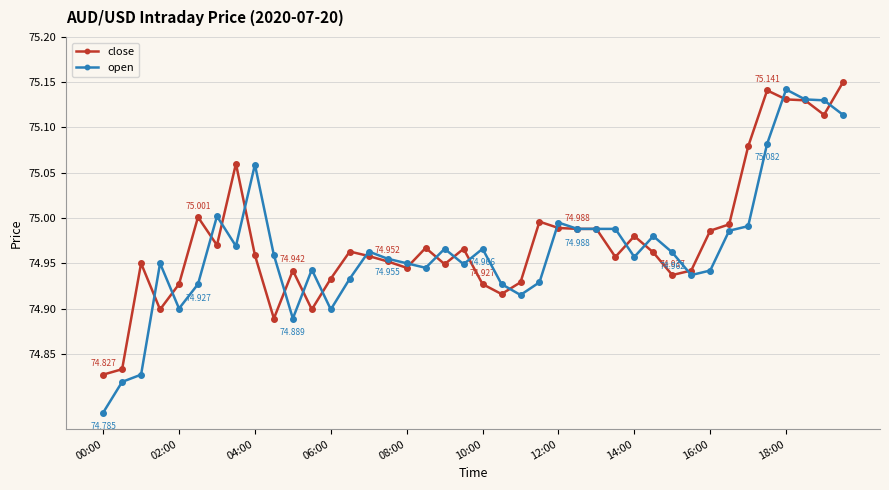

True or false: close has more than 2 interior local peaks.

True